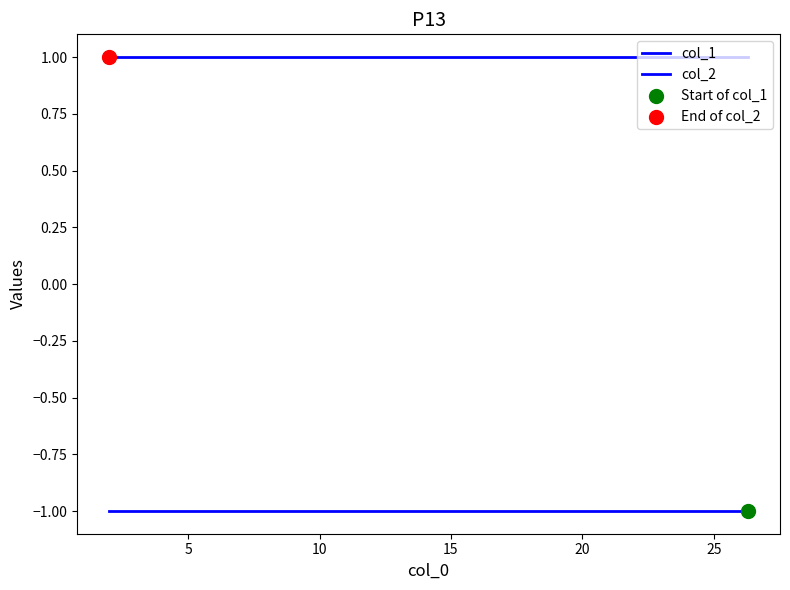

Which series reaches the maximum Y coordinate?

col_2